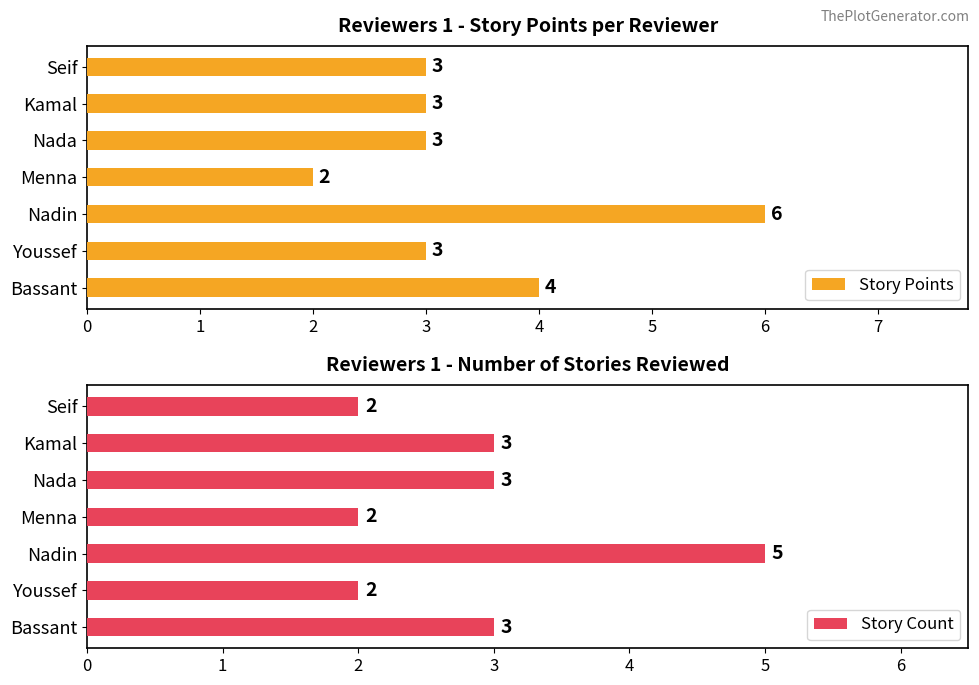

What is the maximum value shown in the chart?

6